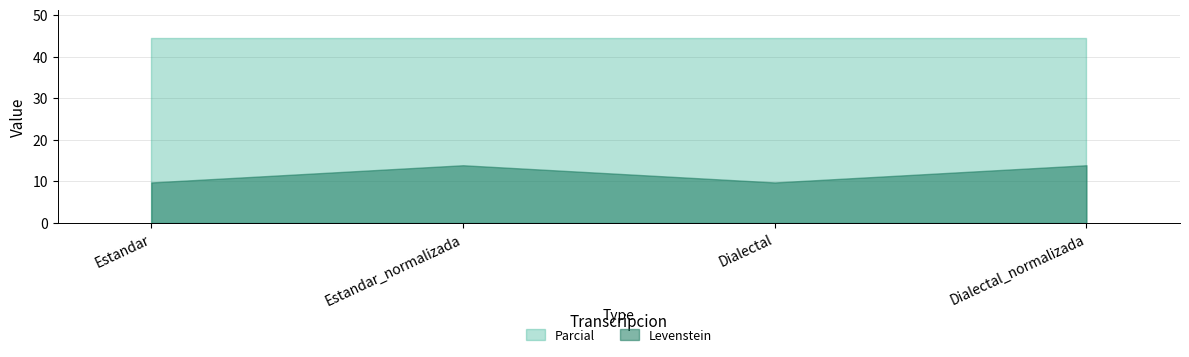

Which category has the highest value in the Parcial series?

Estandar